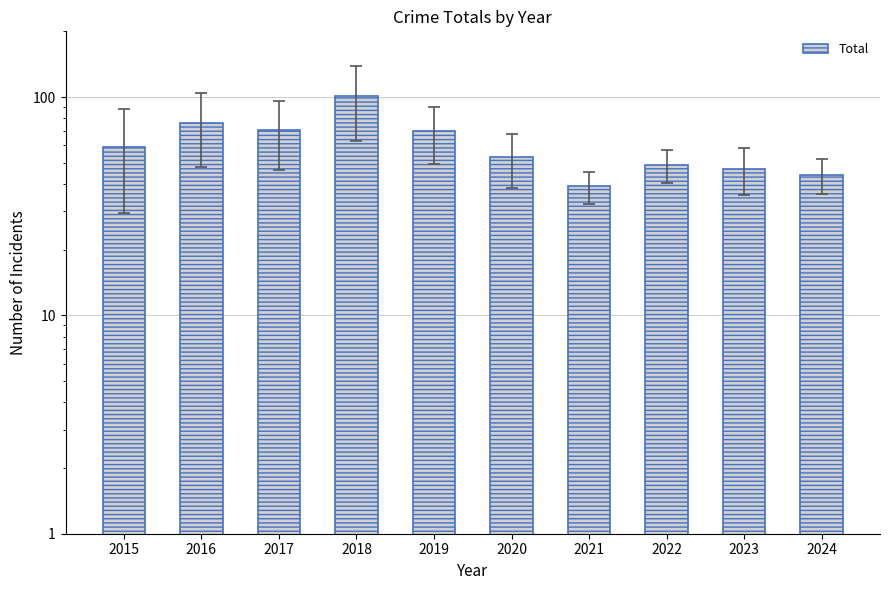

Rank the categories by value from lowest to highest.

2021, 2024, 2023, 2022, 2020, 2015, 2019, 2017, 2016, 2018